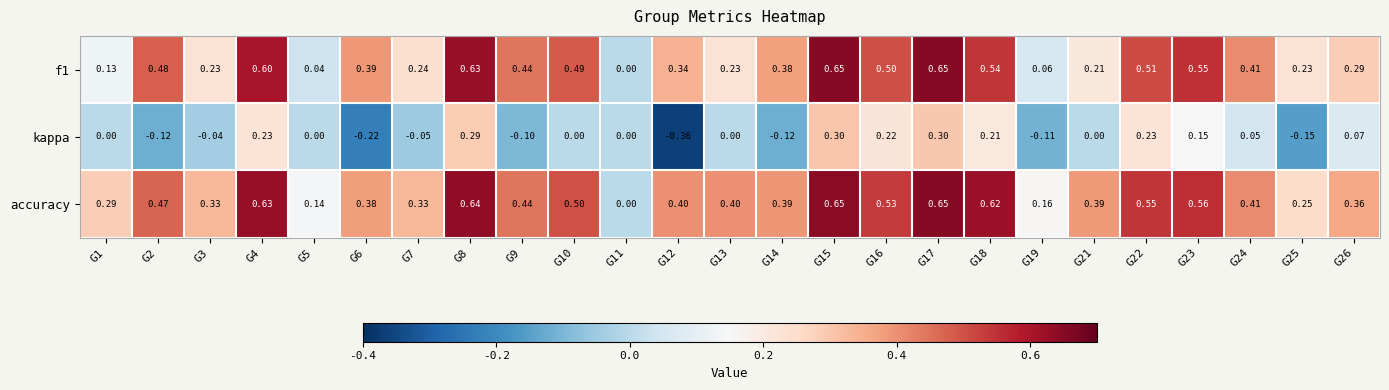

How many distinct data groups are displayed?

3